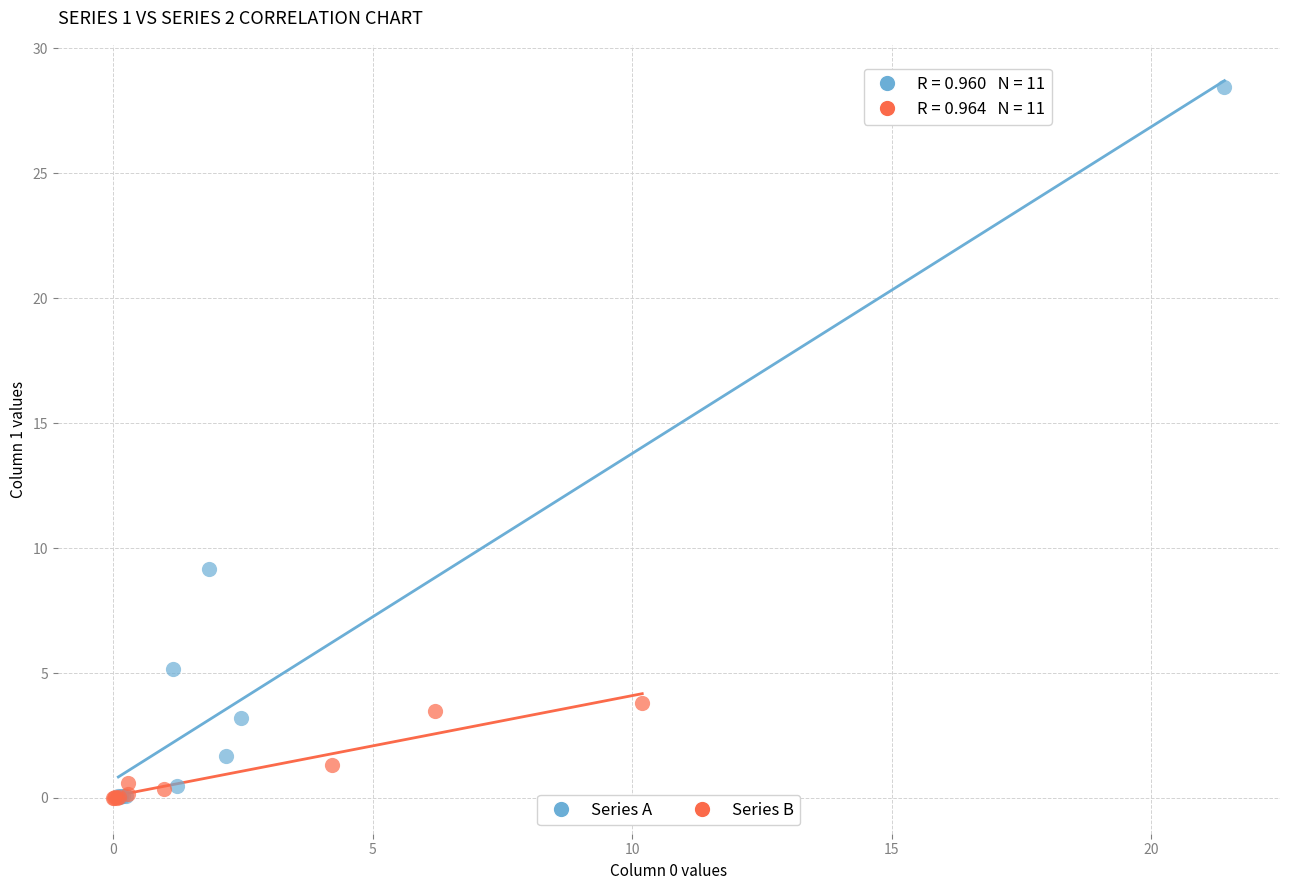

Which series reaches the maximum Y coordinate?

Series A